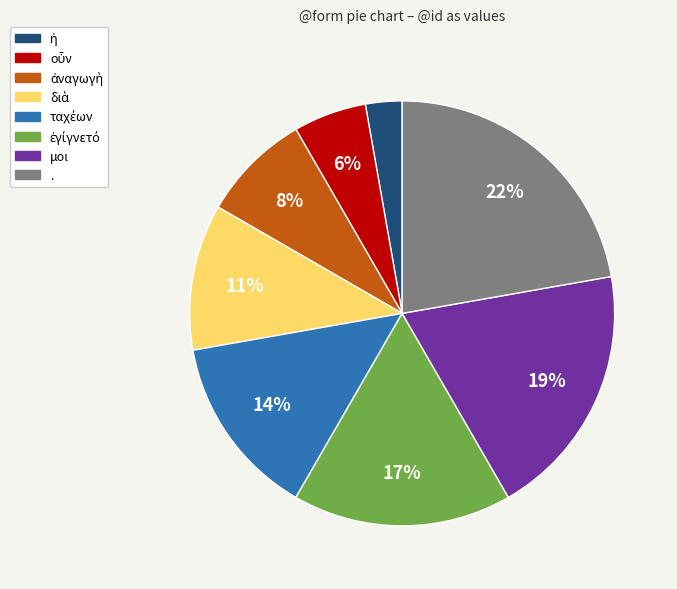

Which category has the biggest portion of the pie?

.